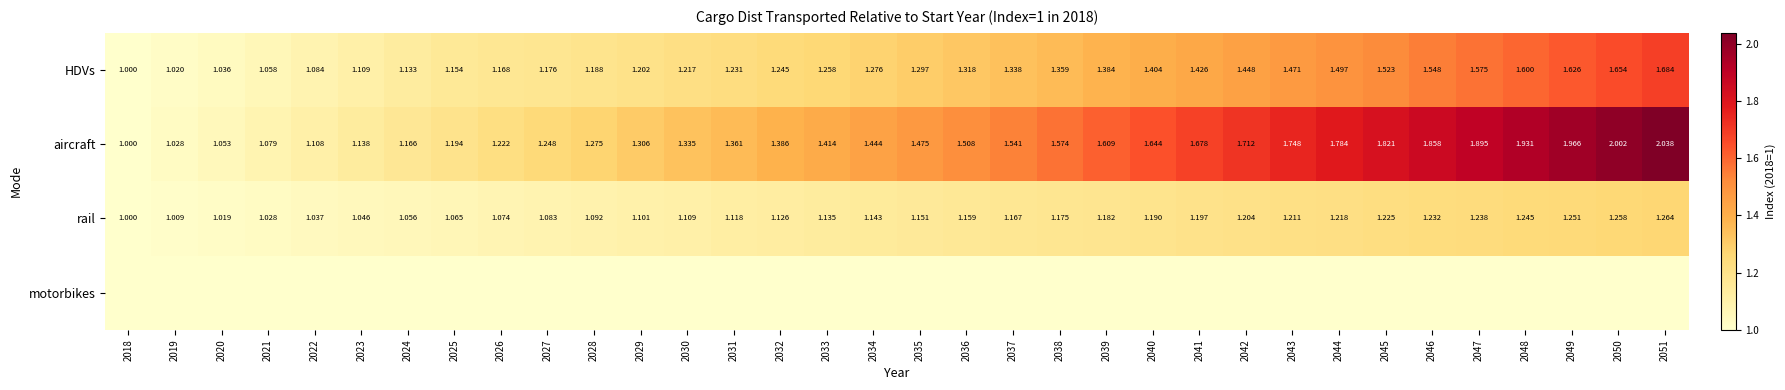

Which series has the largest range (max minus min)?

aircraft